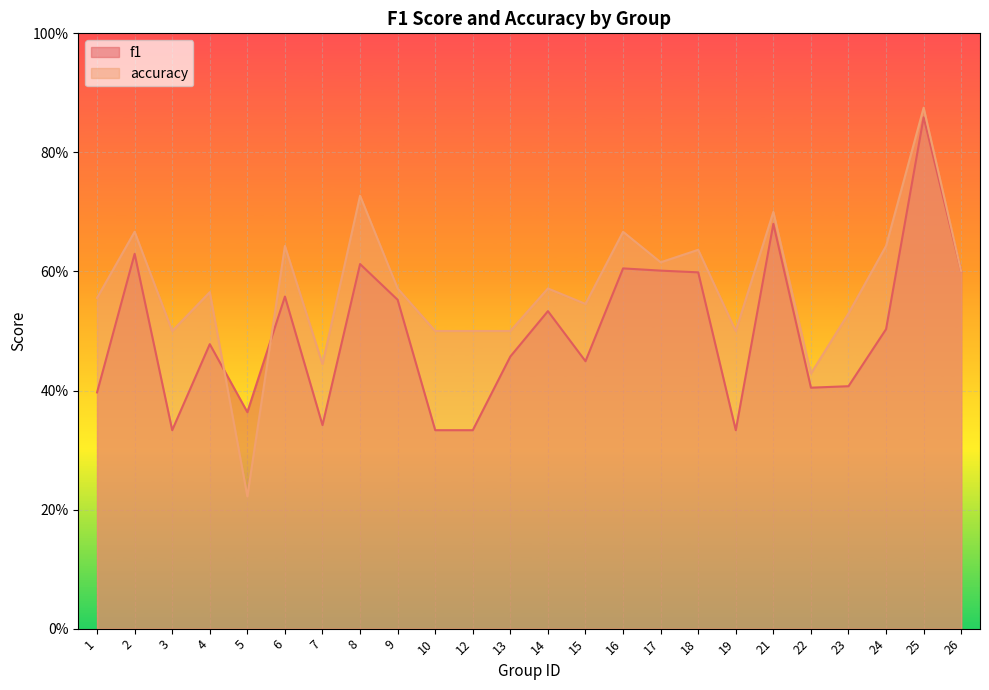

What is the value of the accuracy point at the 8th from the left?

0.7